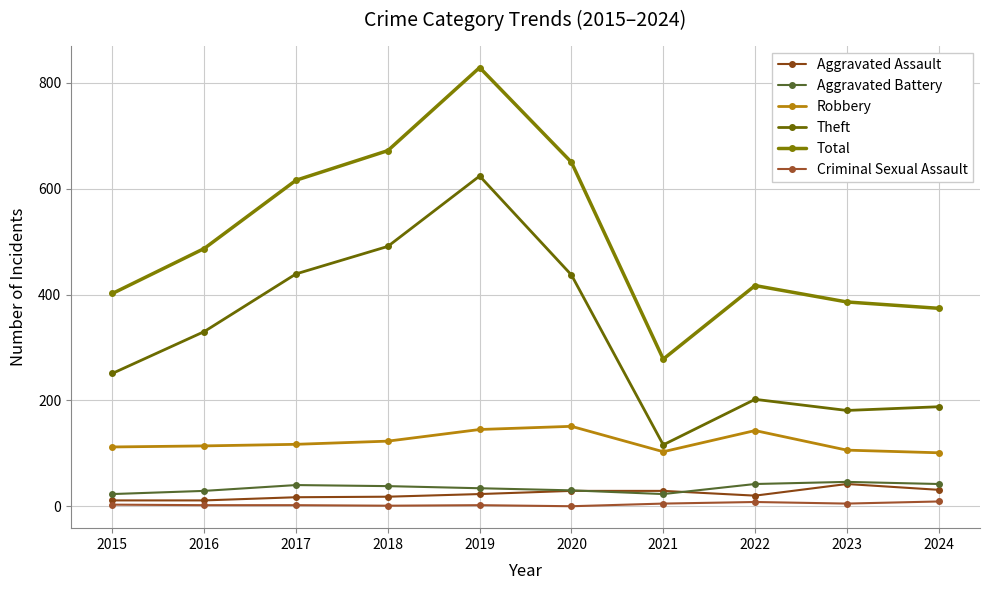

How many series are shown in this chart?

6